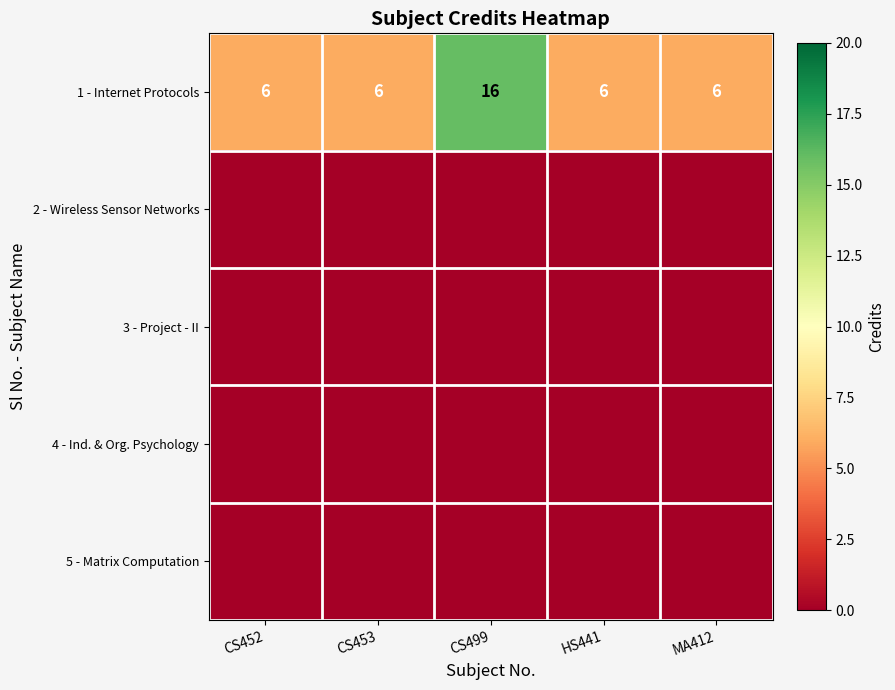

Is it true that 1 - Internet Protocols equals 6 at CS453?

True